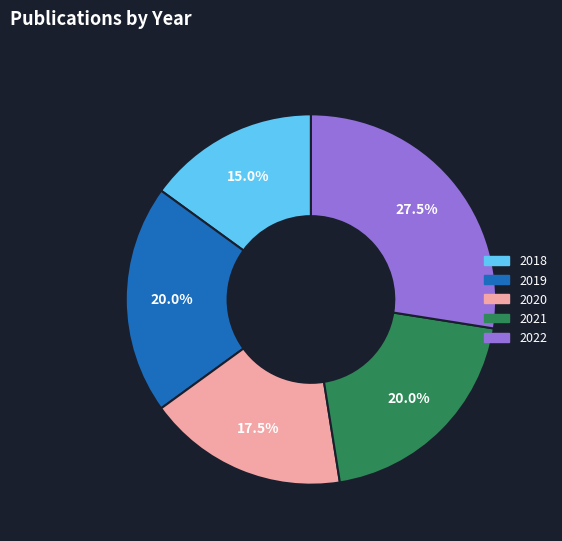

How many segments does this pie chart have?

5